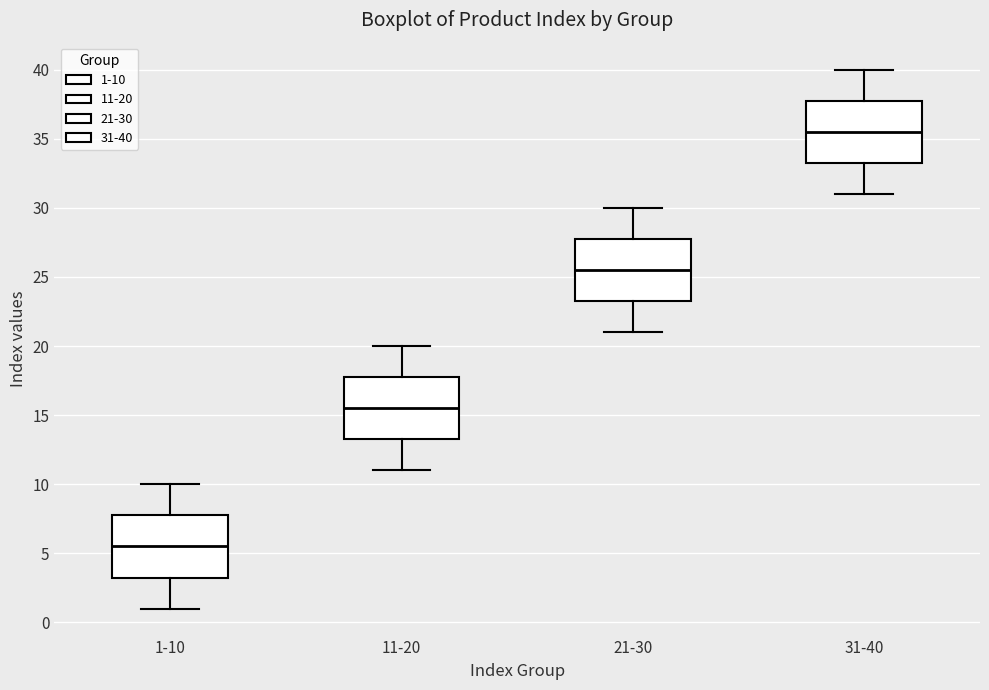

Reading left to right, transcribe this box plot: for each box, give where its median line is, the range the box spans, and where its two whiskers end, as read against the y-axis. The values are not printed on the chart, so give them approximately, as read against the axis.

1-10: median 5.5, box 3.5 to 8.0, whiskers 1.0 to 10.0
11-20: median 15.5, box 13.5 to 18.0, whiskers 11.0 to 20.0
21-30: median 25.5, box 23.5 to 28.0, whiskers 21.0 to 30.0
31-40: median 35.5, box 33.5 to 38.0, whiskers 31.0 to 40.0